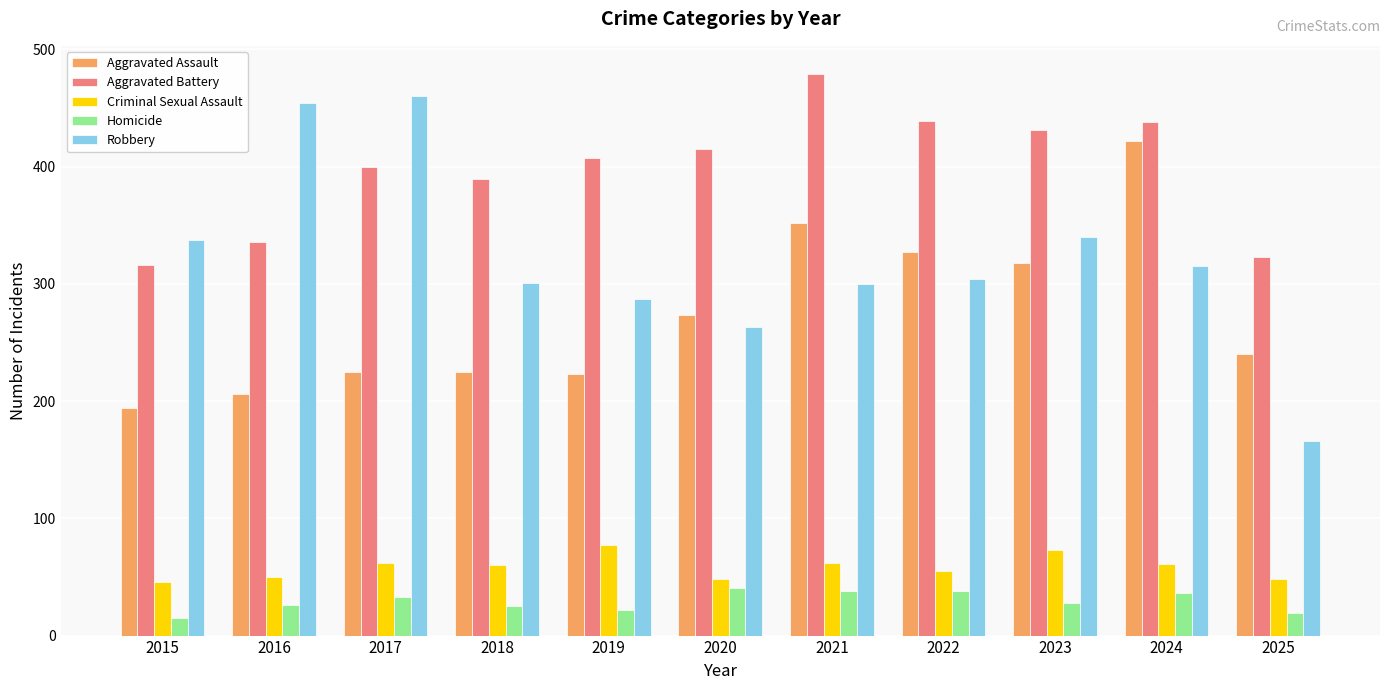

How many data points does each series have?

11